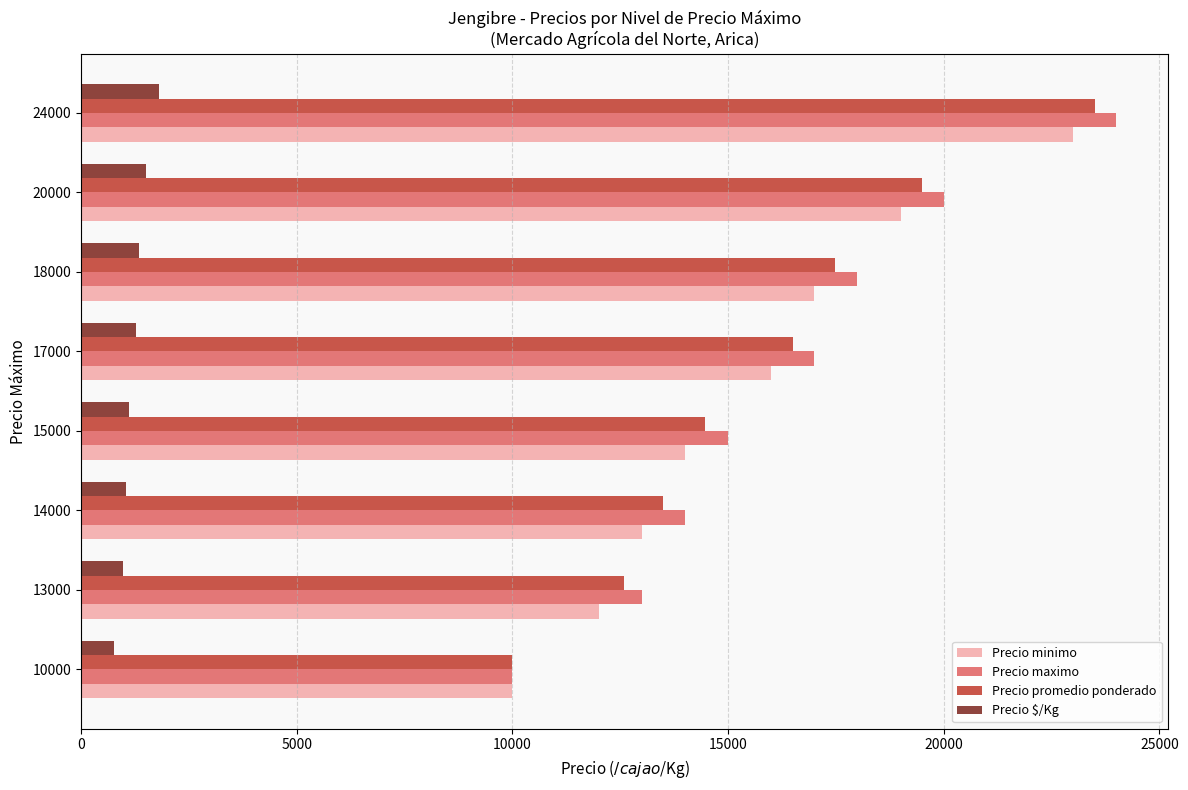

List the labels in order of Precio maximo value, smallest first.

10000, 13000, 14000, 15000, 17000, 18000, 20000, 24000